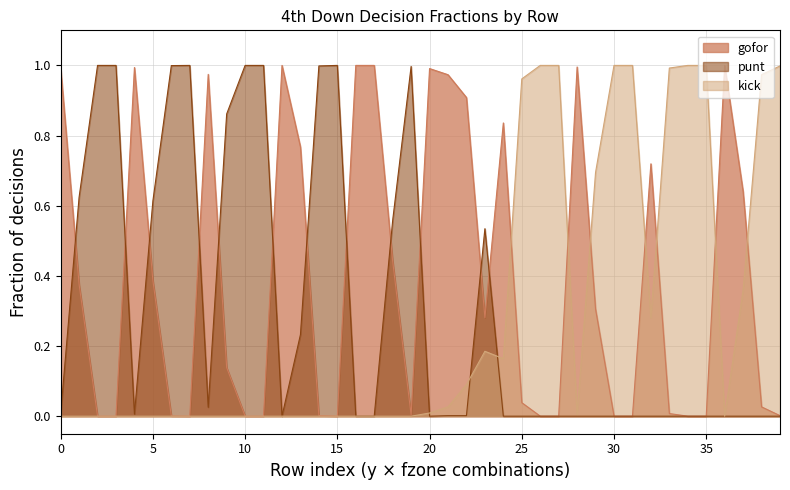

What is the difference between the maximum and minimum values in the gofor series?

1.0